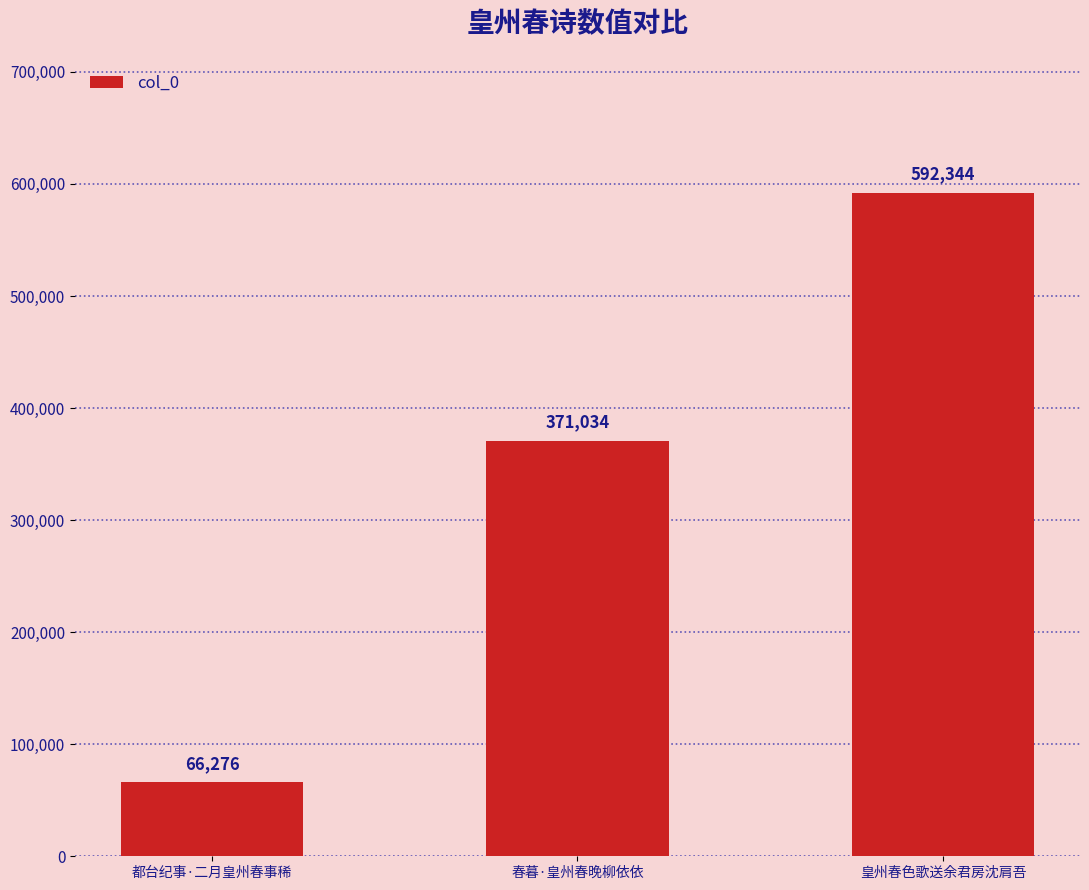

True or false: the data shows 83886 at 春暮·皇州春晚柳依依.

False